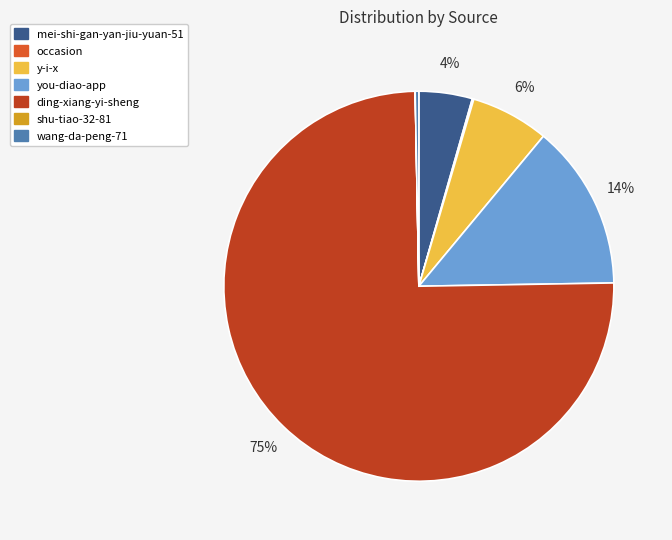

What is the largest slice in the pie chart?

ding-xiang-yi-sheng